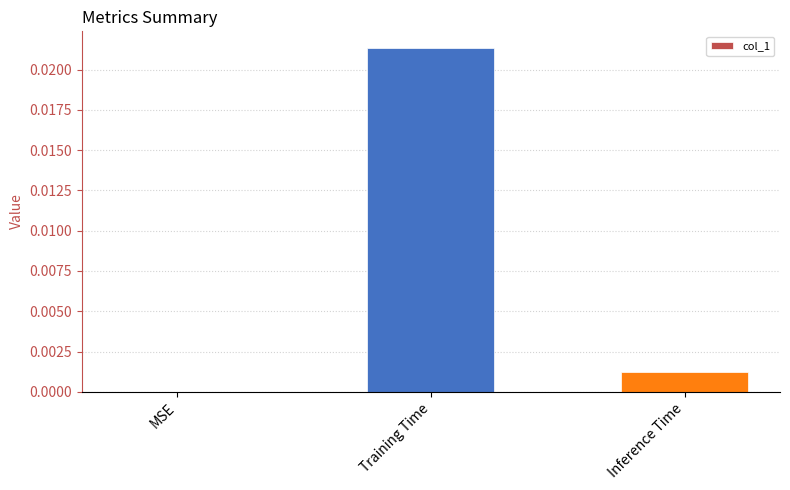

Which has a higher value, Training Time or MSE?

Training Time